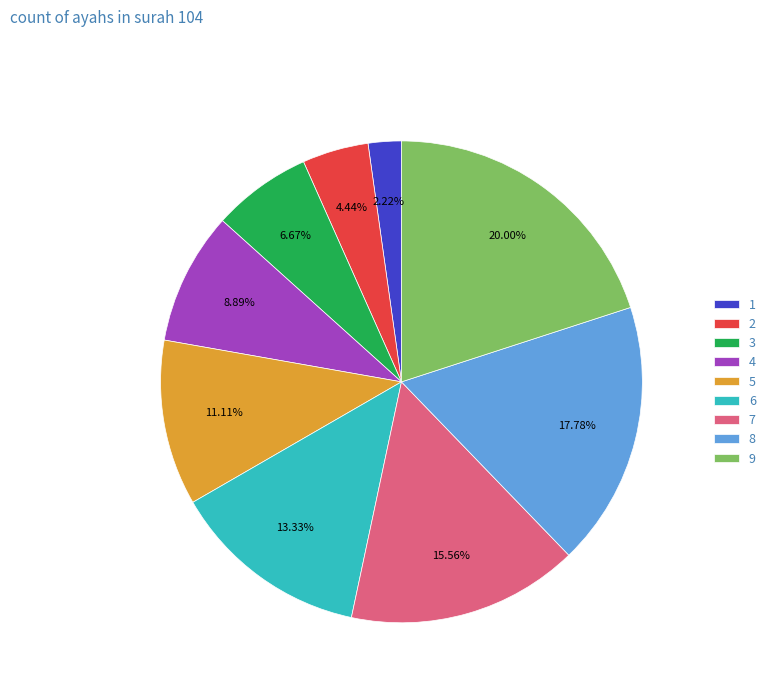

The 4 slice represents 9% of the pie. True or false?

True